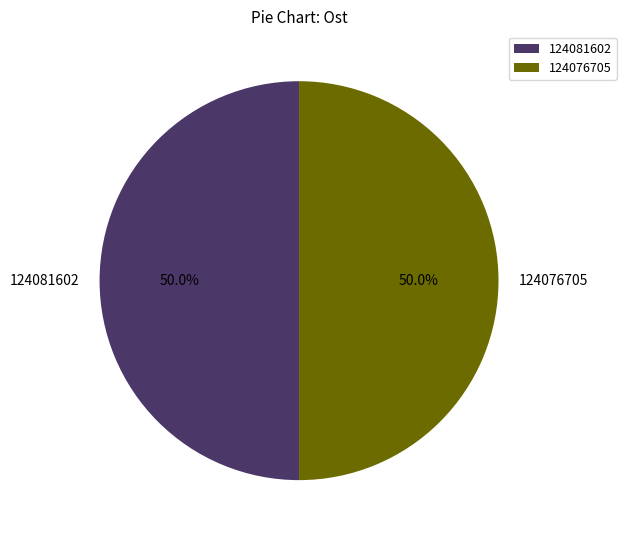

What percentage do 124081602 and 124076705 together represent?

100.0%